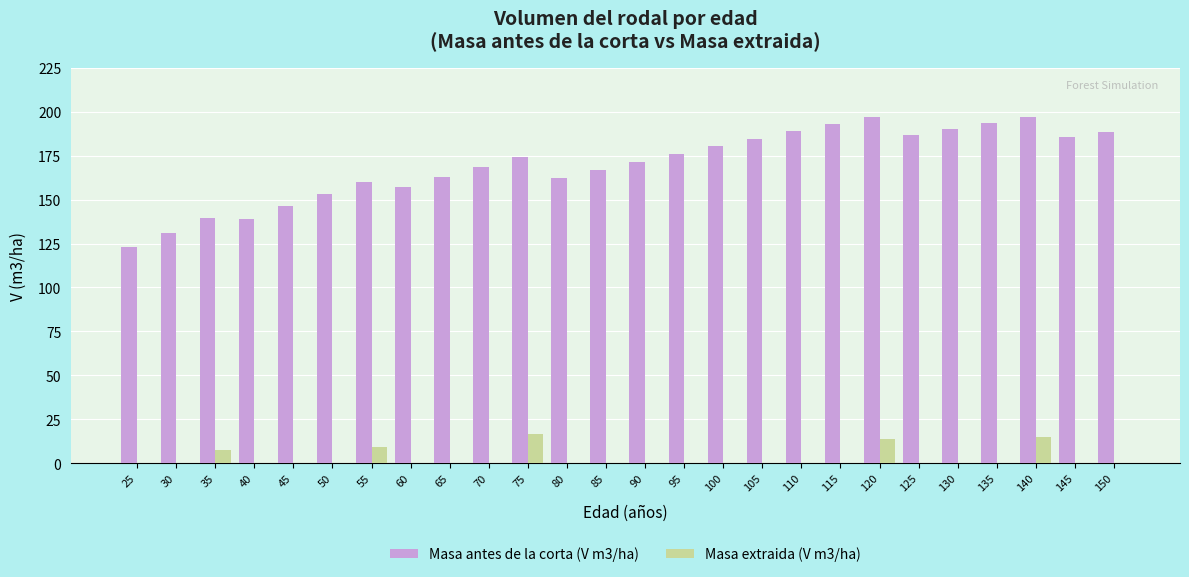

Which series changed the most between 30 and 80?

Masa antes de la corta (V m3/ha)